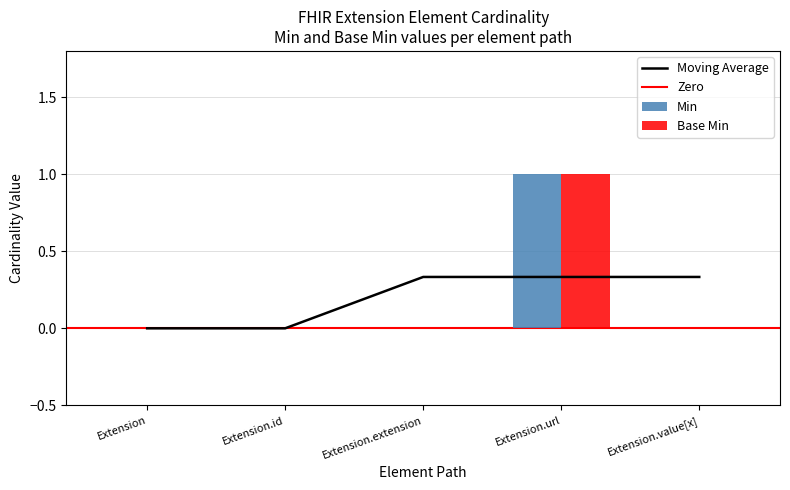

What is the label of the 5th bar from the right?

Extension